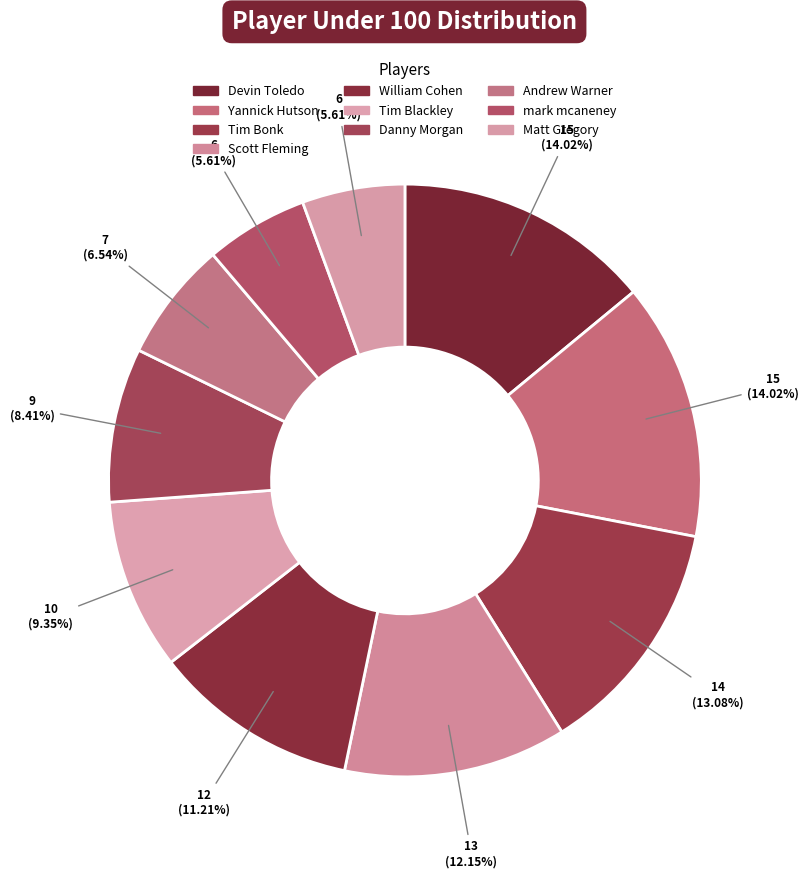

To the nearest percent, what is the difference between the largest and smallest slice percentages?

8%